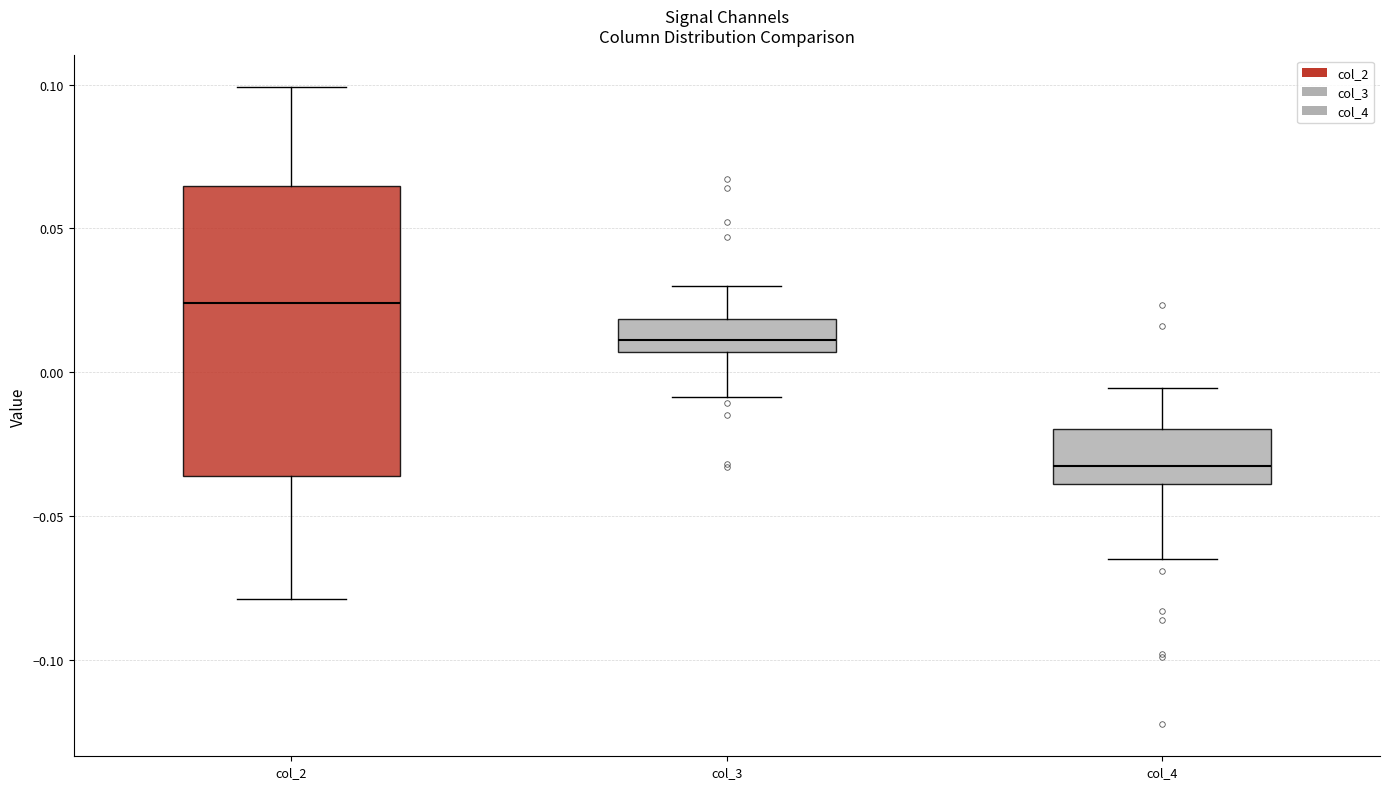

Comparing the boxes themselves (not the whiskers), which one is the tallest?

col_2